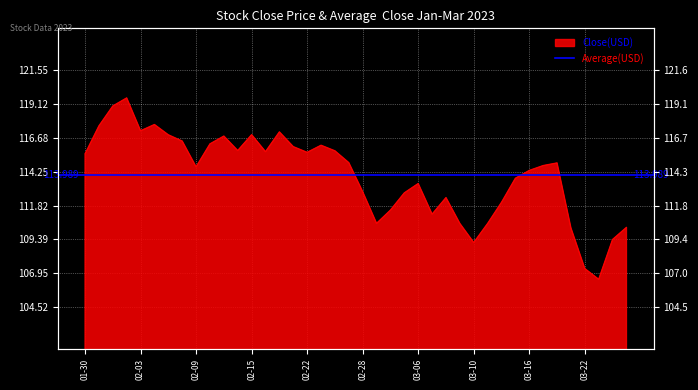

True or false: the data shows 112.8 at 02-28.

True